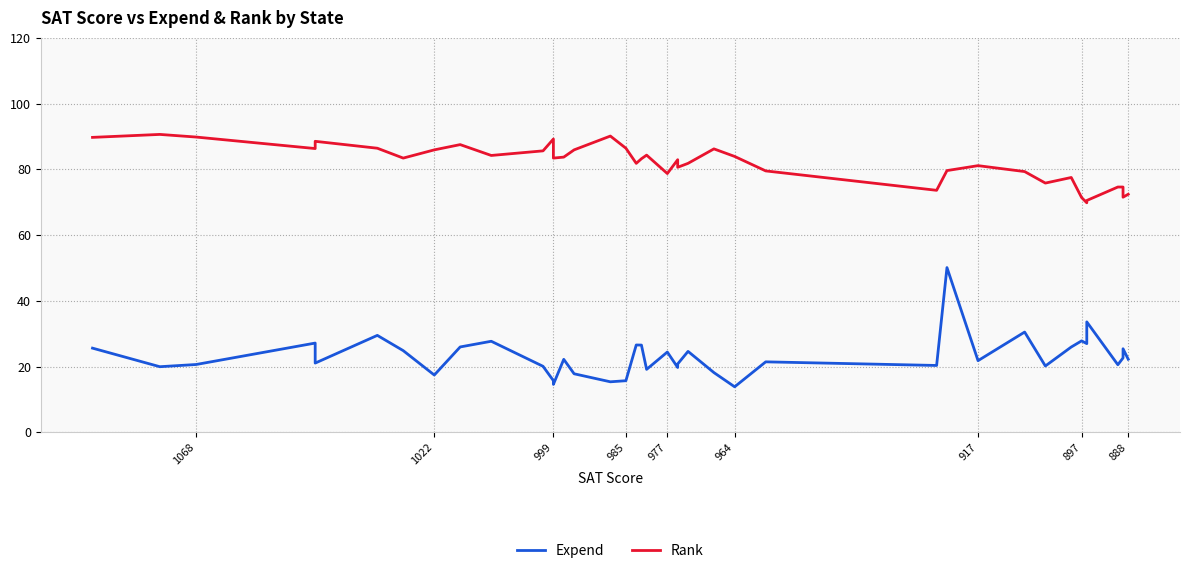

How many lines are shown in the chart?

2